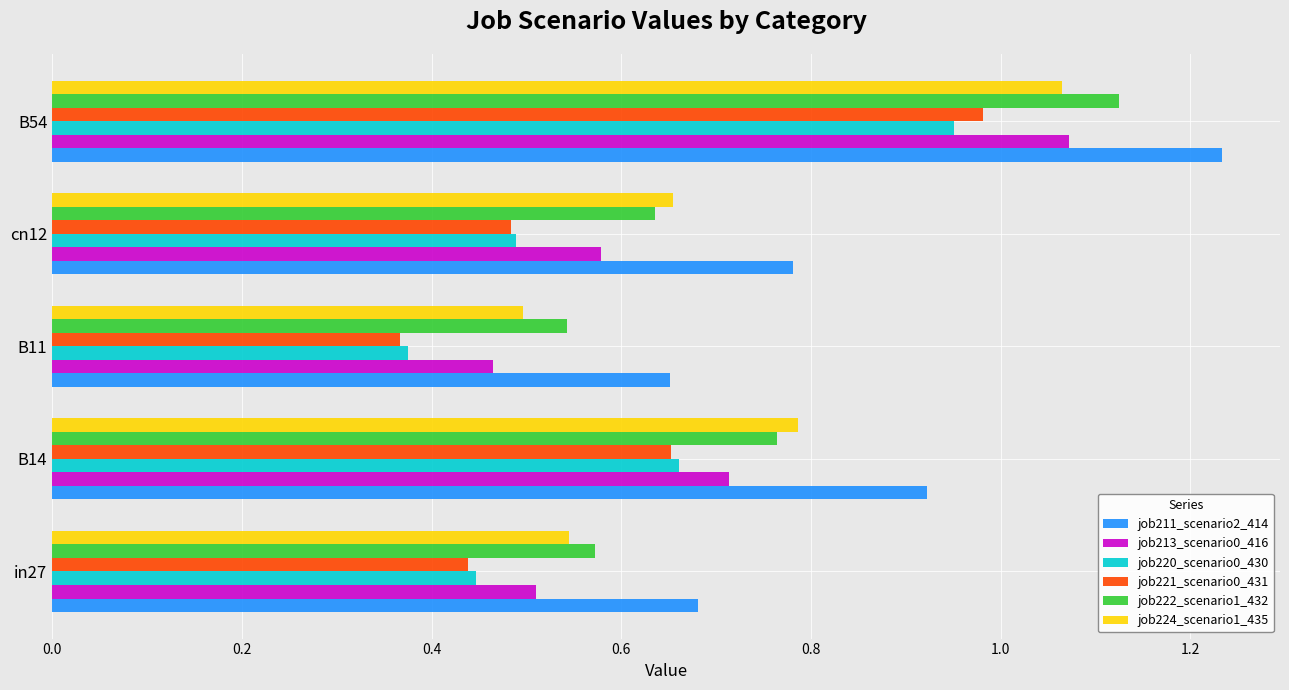

What is the sum of the job213_scenario0_416 values at B54 and cn12?

1.7